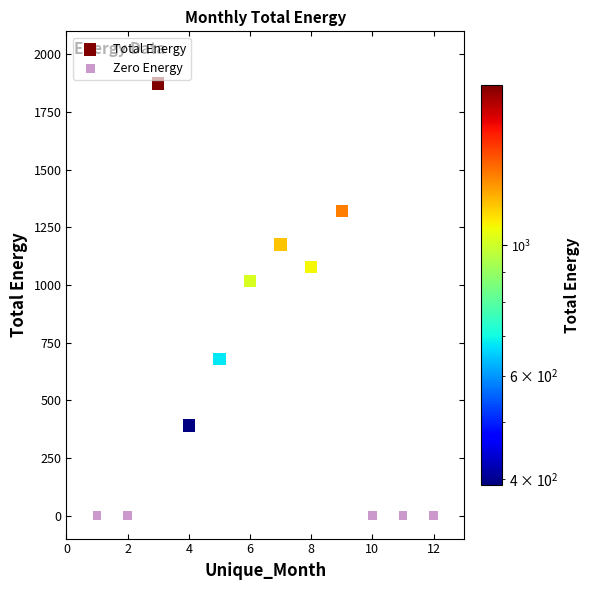

Which series reaches the minimum Y coordinate?

Zero Energy